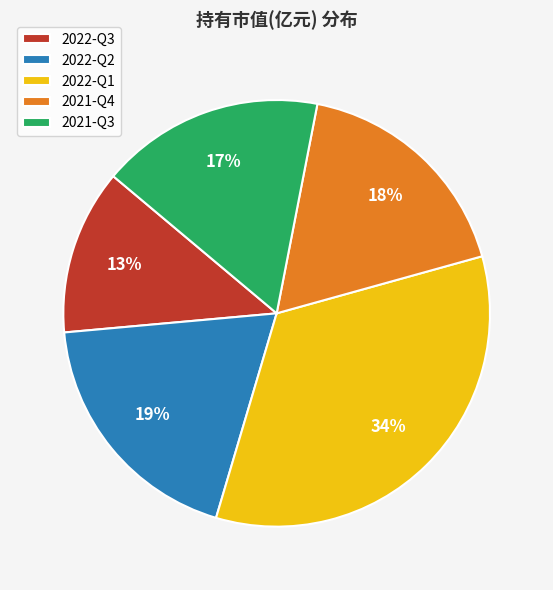

To the nearest percent, what is the difference between the largest and smallest slice percentages?

21%